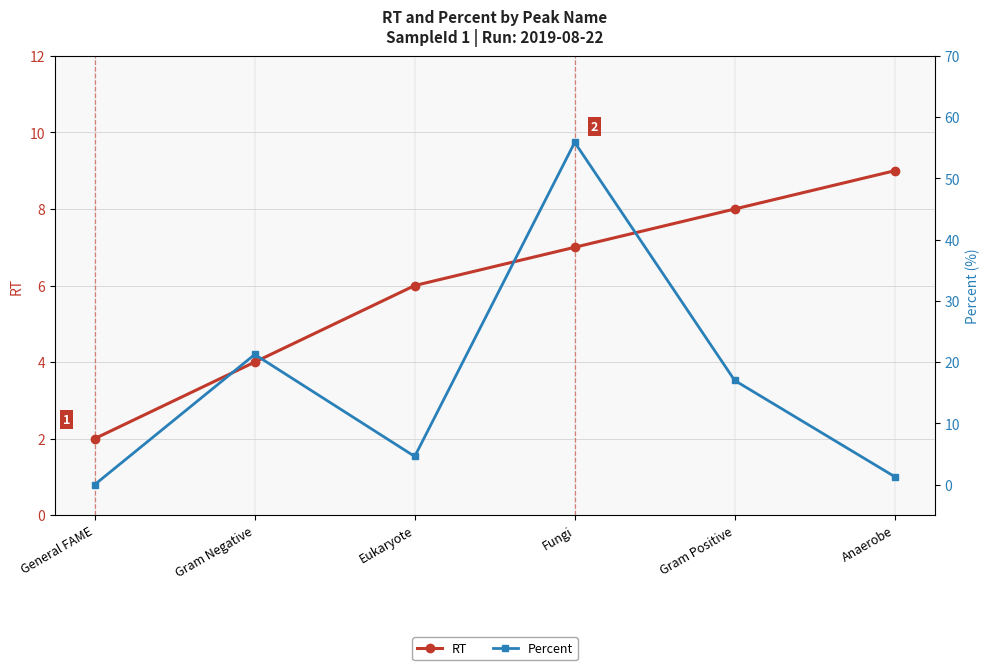

Reading left to right, extract all data points from this chart.

RT: General FAME=2.0	Gram Negative=4.0	Eukaryote=6.0	Fungi=7.0	Gram Positive=8.0	Anaerobe=9.0
Percent: General FAME=0.0	Gram Negative=21.2	Eukaryote=4.6	Fungi=55.9	Gram Positive=17.0	Anaerobe=1.3